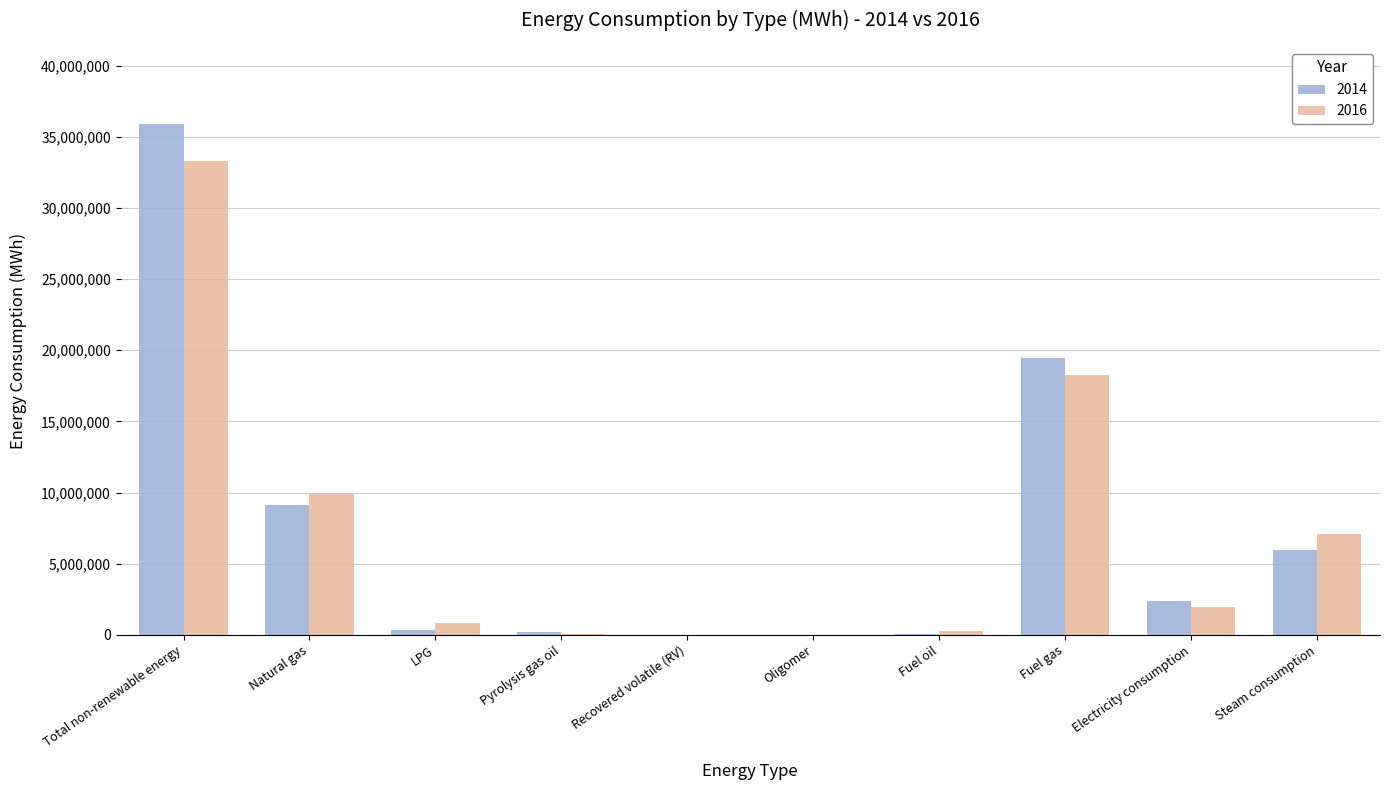

Which label corresponds to the largest value in the chart?

Total non-renewable energy